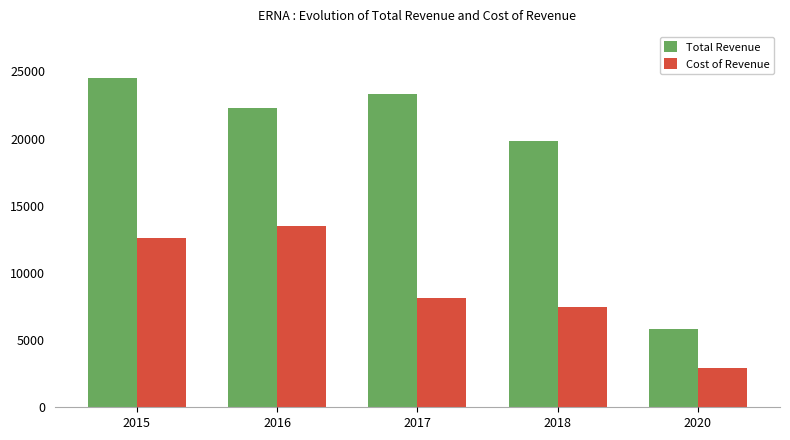

Which series has the widest spread of values?

Total Revenue